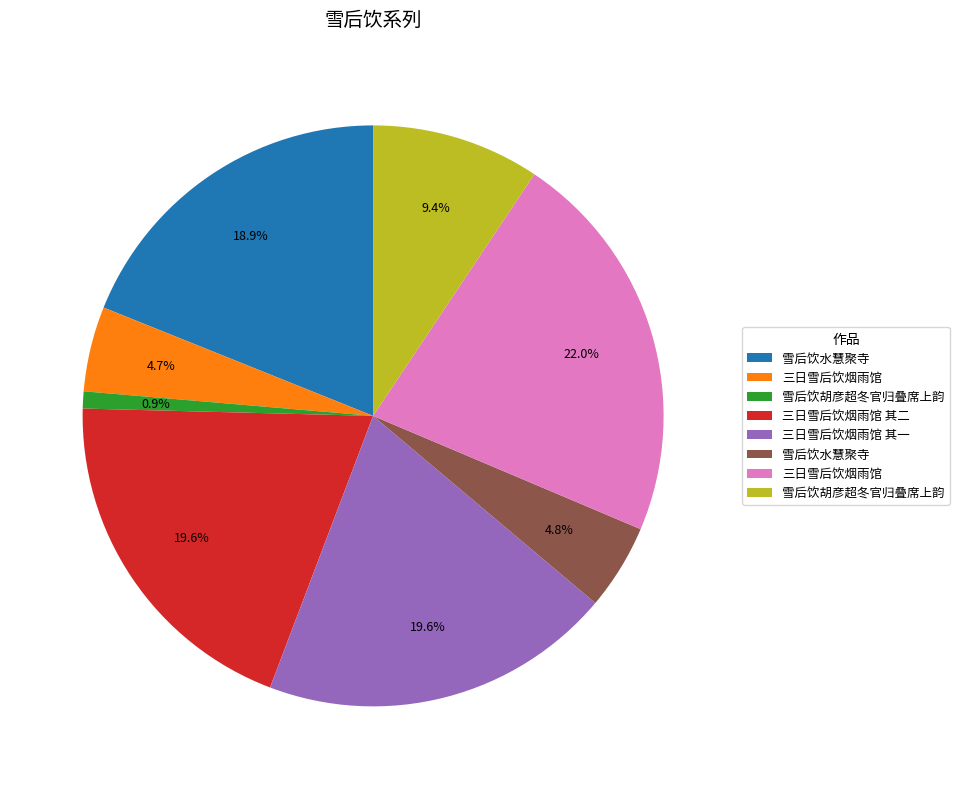

Is there any slice that represents more than half of the pie?

No